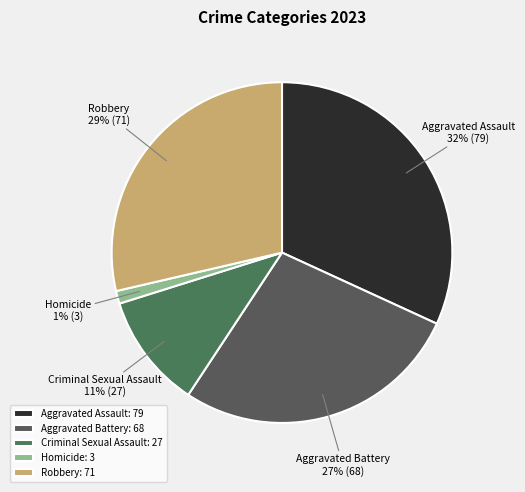

Which category has the biggest portion of the pie?

Aggravated Assault